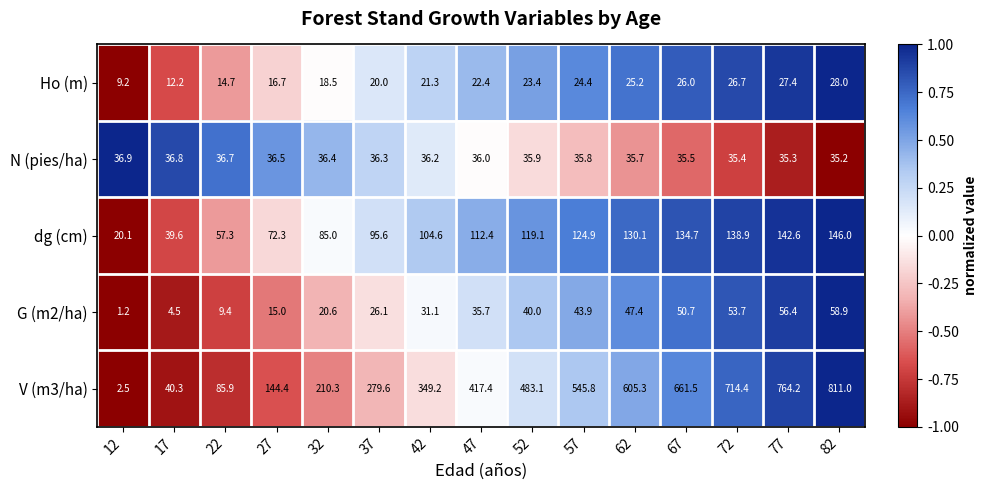

At which category is the sum across all series the highest?

82